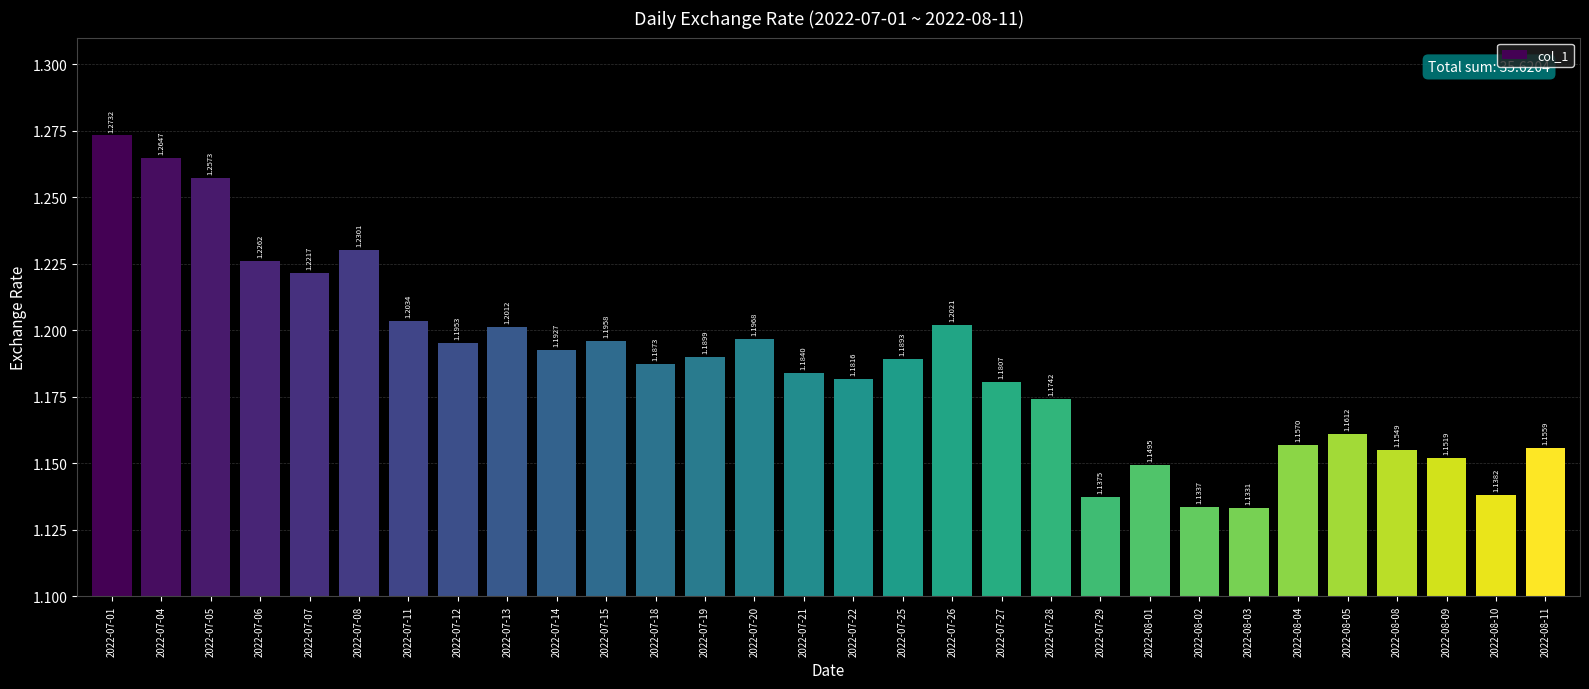

Which label corresponds to the smallest value in the chart?

2022-08-03